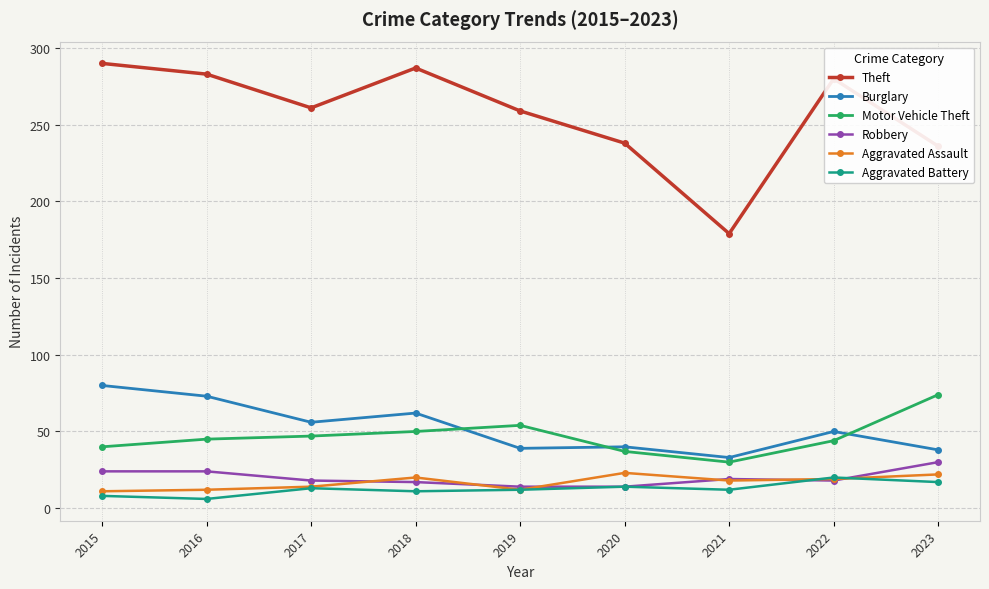

Which series has the widest spread of values?

Theft